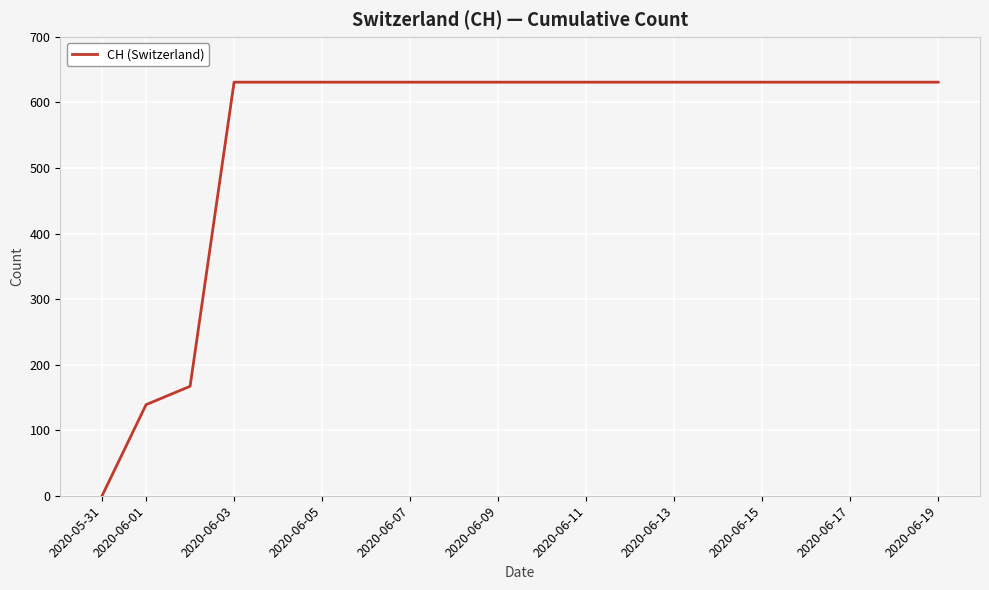

What is the maximum value shown in the chart?

631